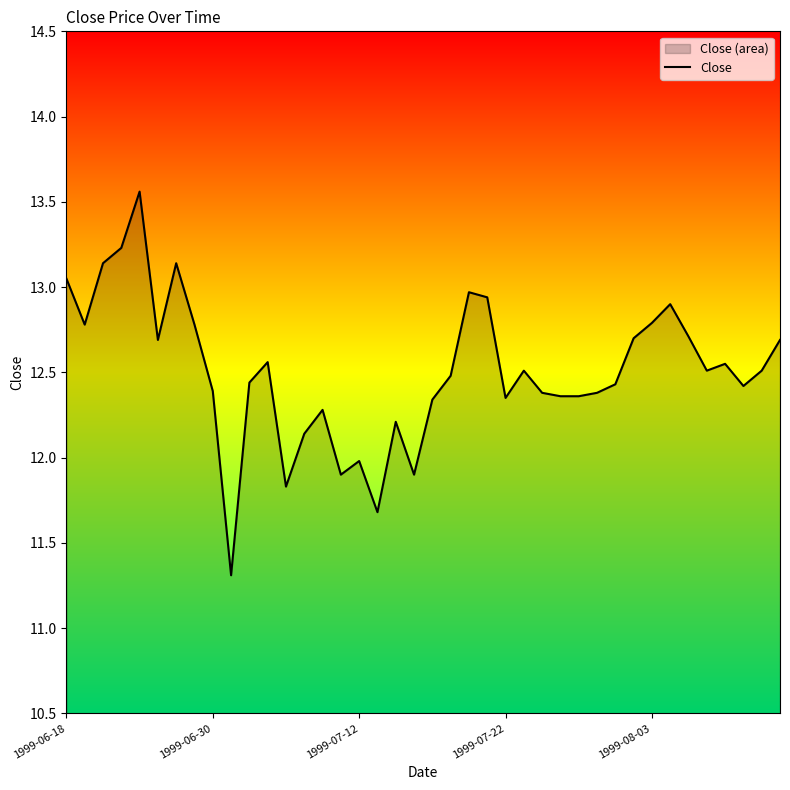

The chart shows a value of 19.6 at 31. True or false?

False